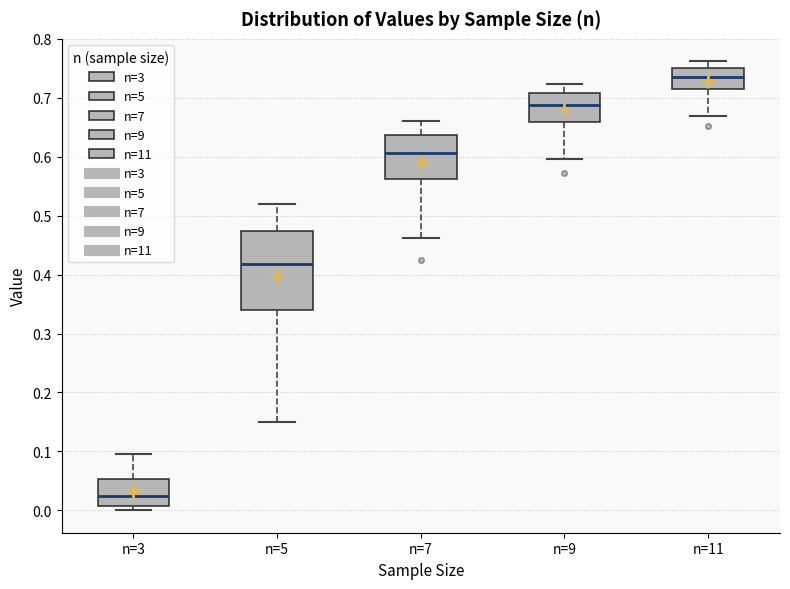

Which box has the lowest median line?

n=3